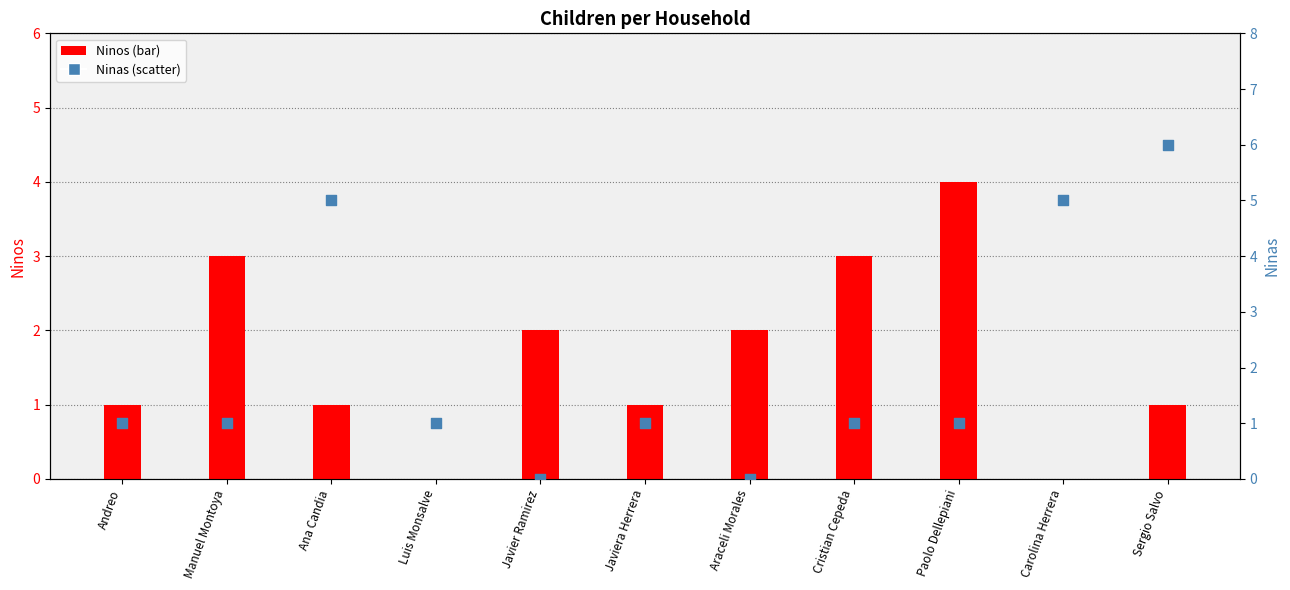

Which series contains the highest Y value?

Ninas